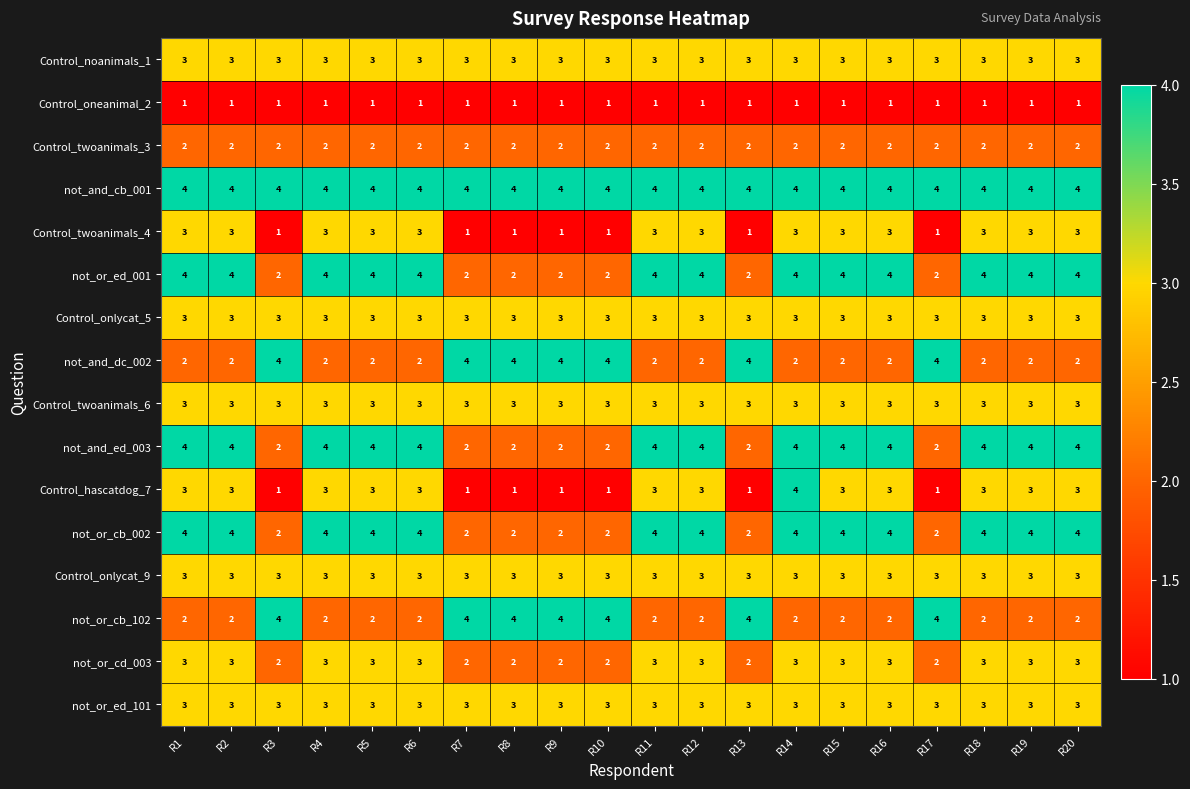

What is the total value across all series at R2?

47